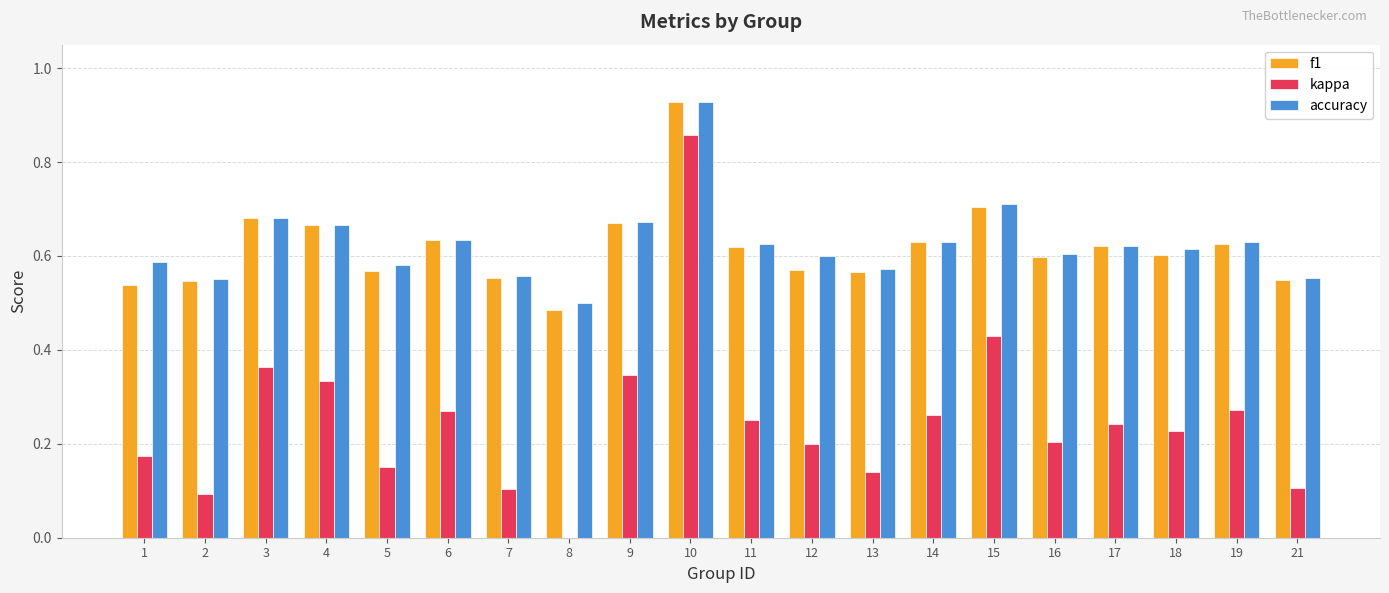

What is the sum of the accuracy values at 13 and 5?

1.2